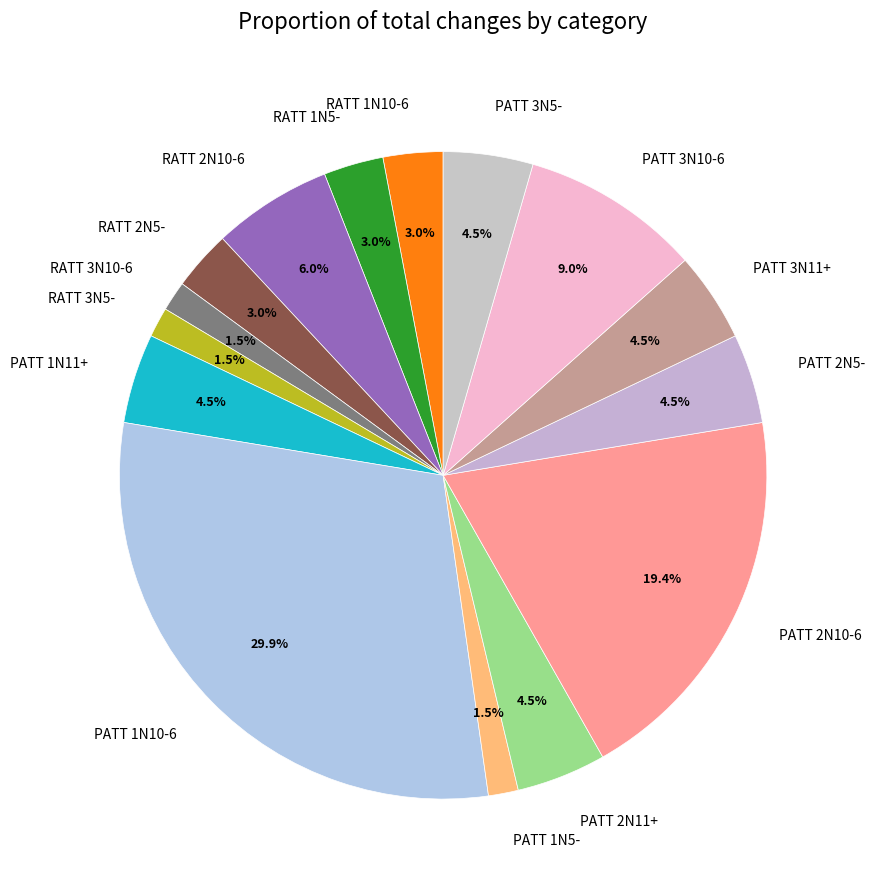

Which slice is the largest?

PATT 1N10-6